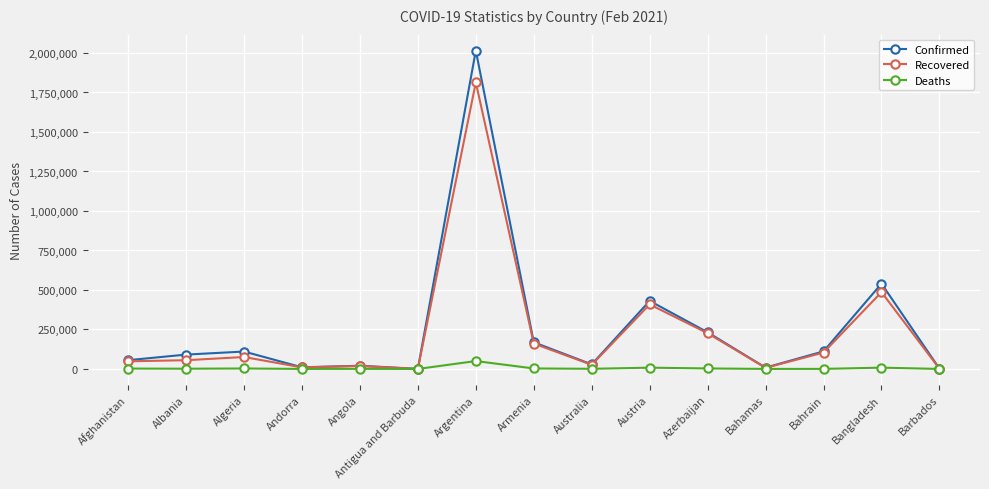

At how many categories does at least one series exceed 1140997?

1